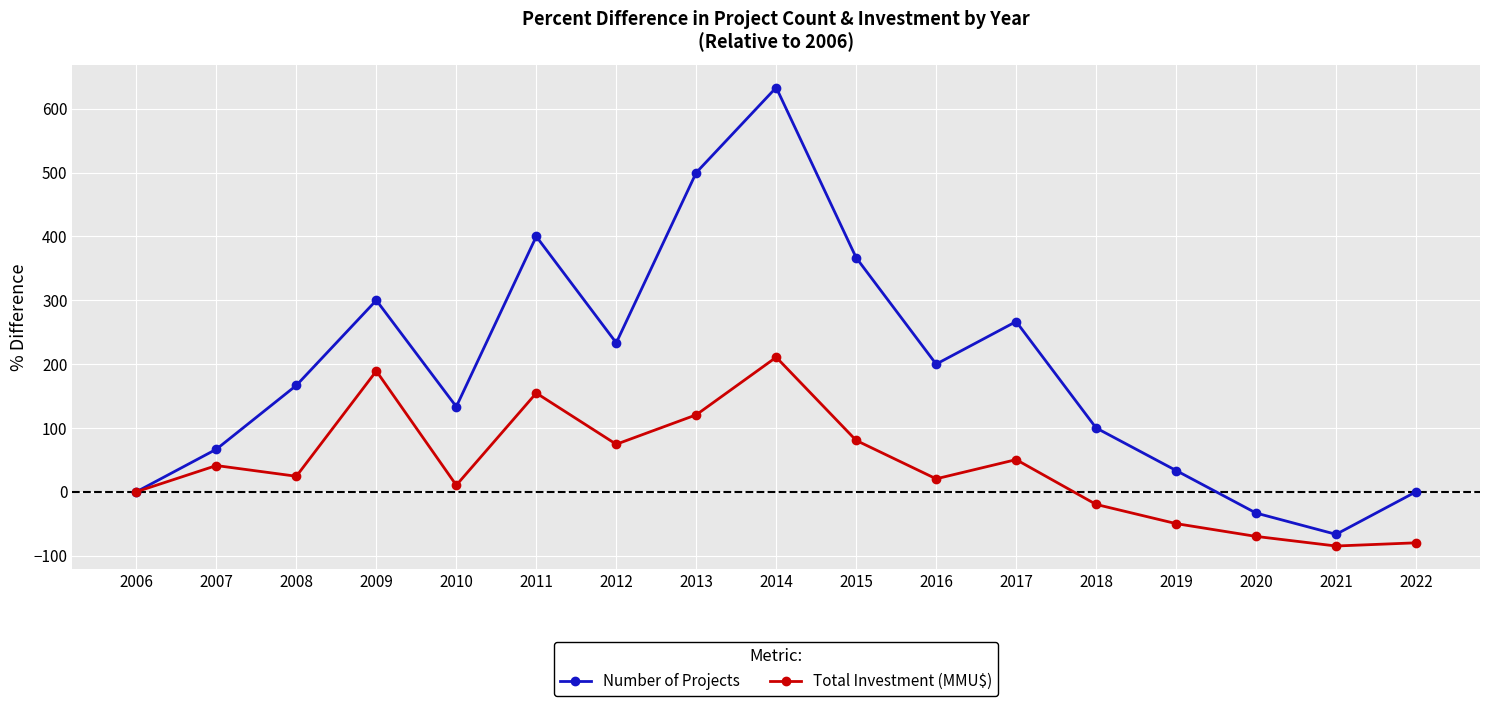

Reading right to left, list all the values displayed in this chart.

Number of Projects: 0.0	-66.7	-33.3	33.3	100.0	266.7	200.0	366.7	633.3	500.0	233.3	400.0	133.3	300.0	166.7	66.7	0.0
Total Investment (MMU$): -79.9	-85.0	-69.9	-49.9	-19.8	50.4	20.3	80.5	210.8	120.6	74.4	154.6	10.3	189.2	24.3	41.1	0.0